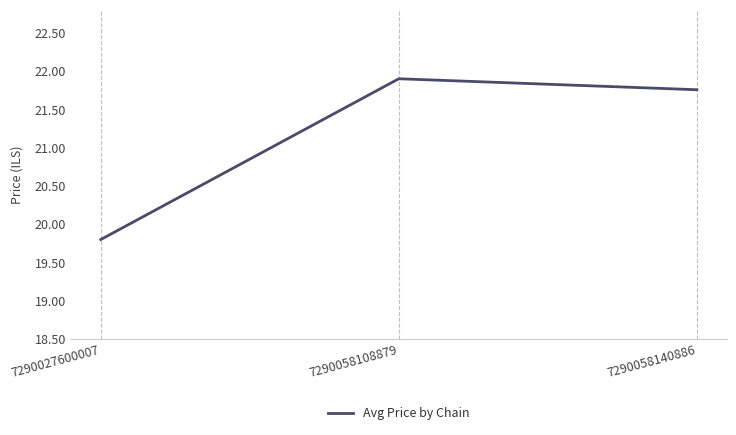

Rank the categories by value from highest to lowest.

7290058108879, 7290058140886, 7290027600007